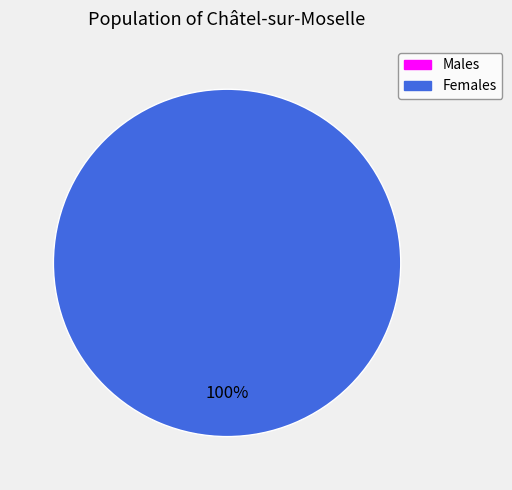

To the nearest percent, what is the combined percentage of 1391435895 and 1399509773?

100%